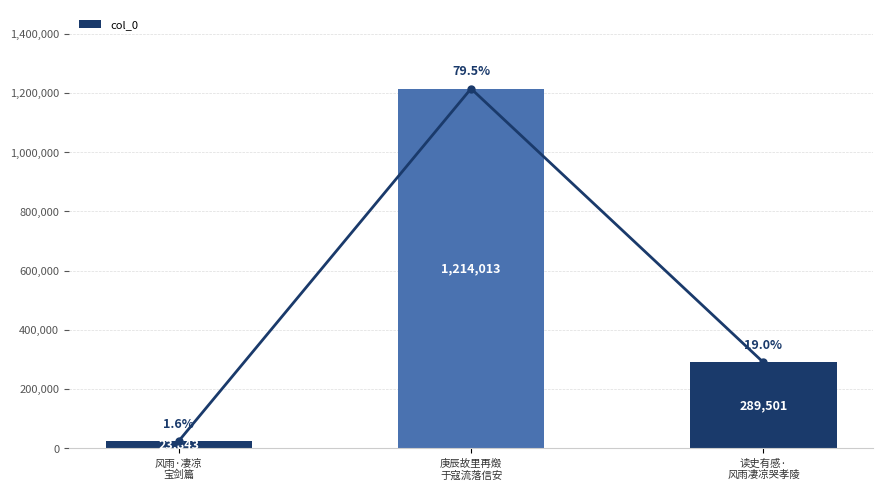

What is the minimum value shown in the chart?

23843